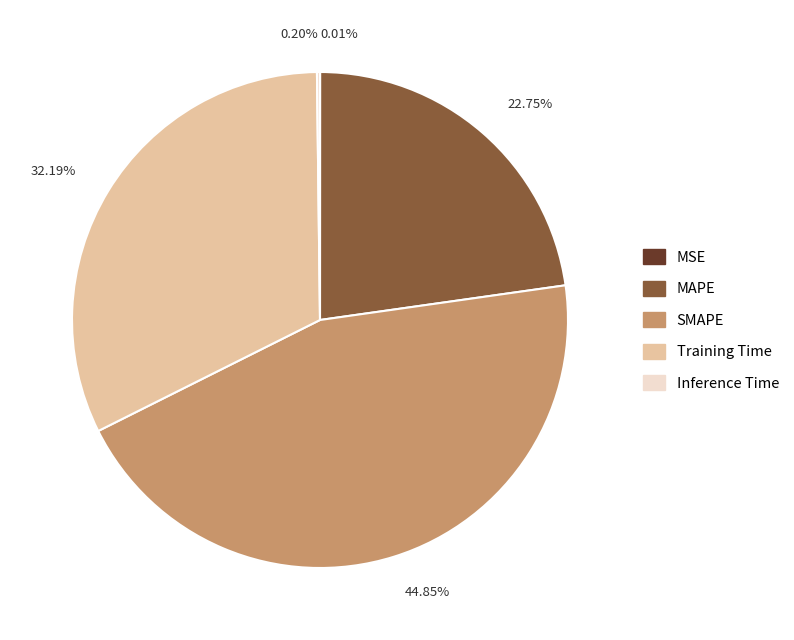

Is there any slice that represents more than half of the pie?

No